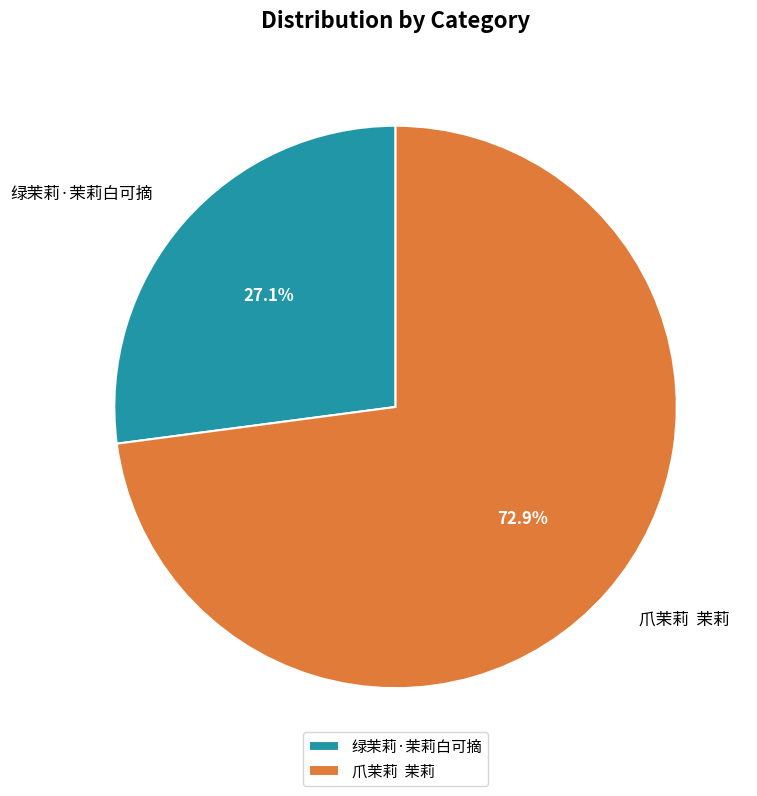

Does any single category account for the majority?

Yes